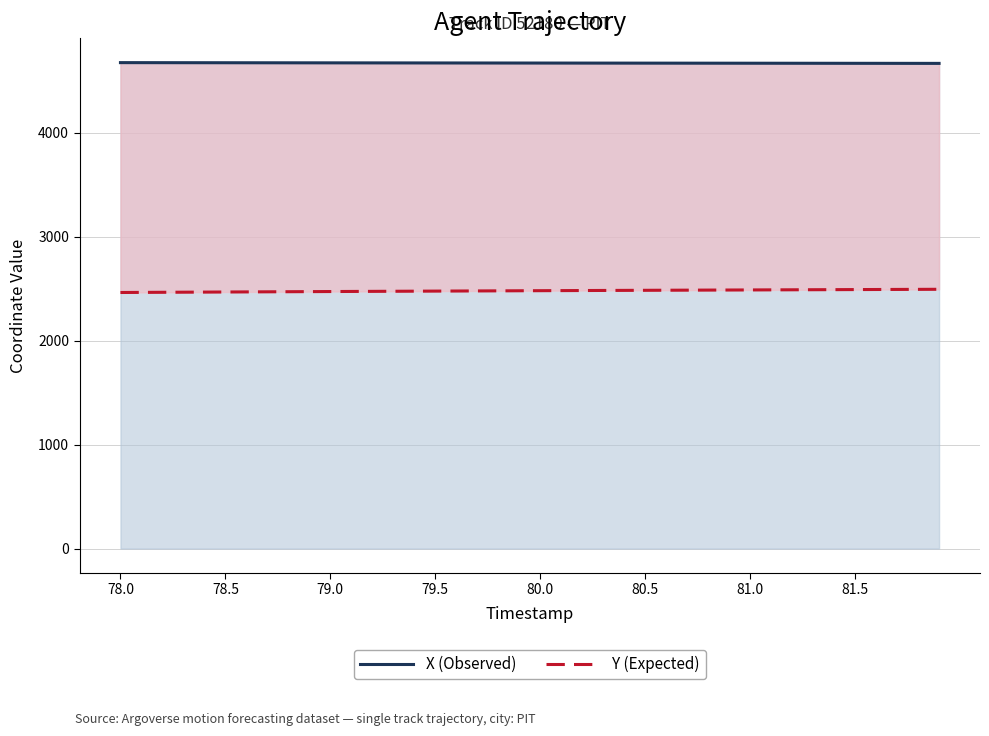

Which series has the largest range (max minus min)?

Y (Expected)